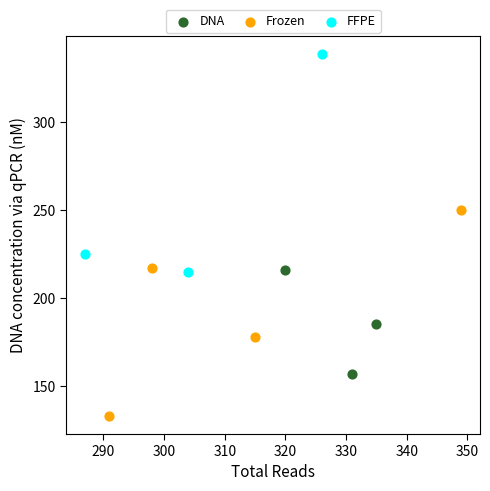

Which series contains the highest Y value?

FFPE